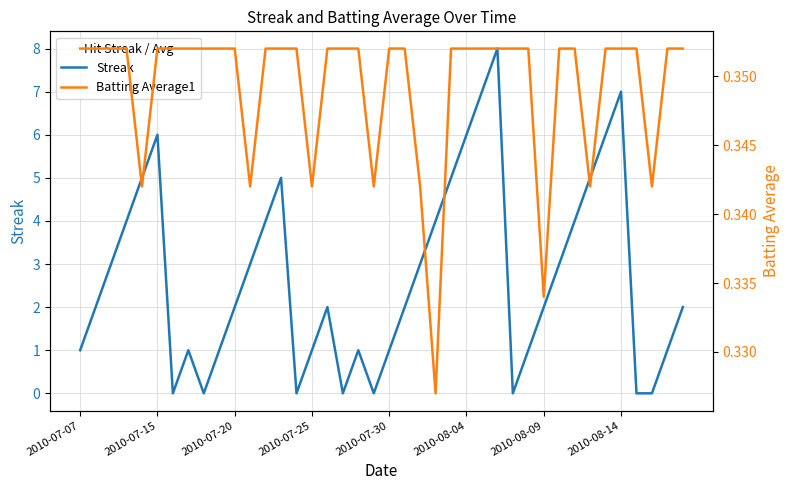

How many lines are shown in the chart?

2